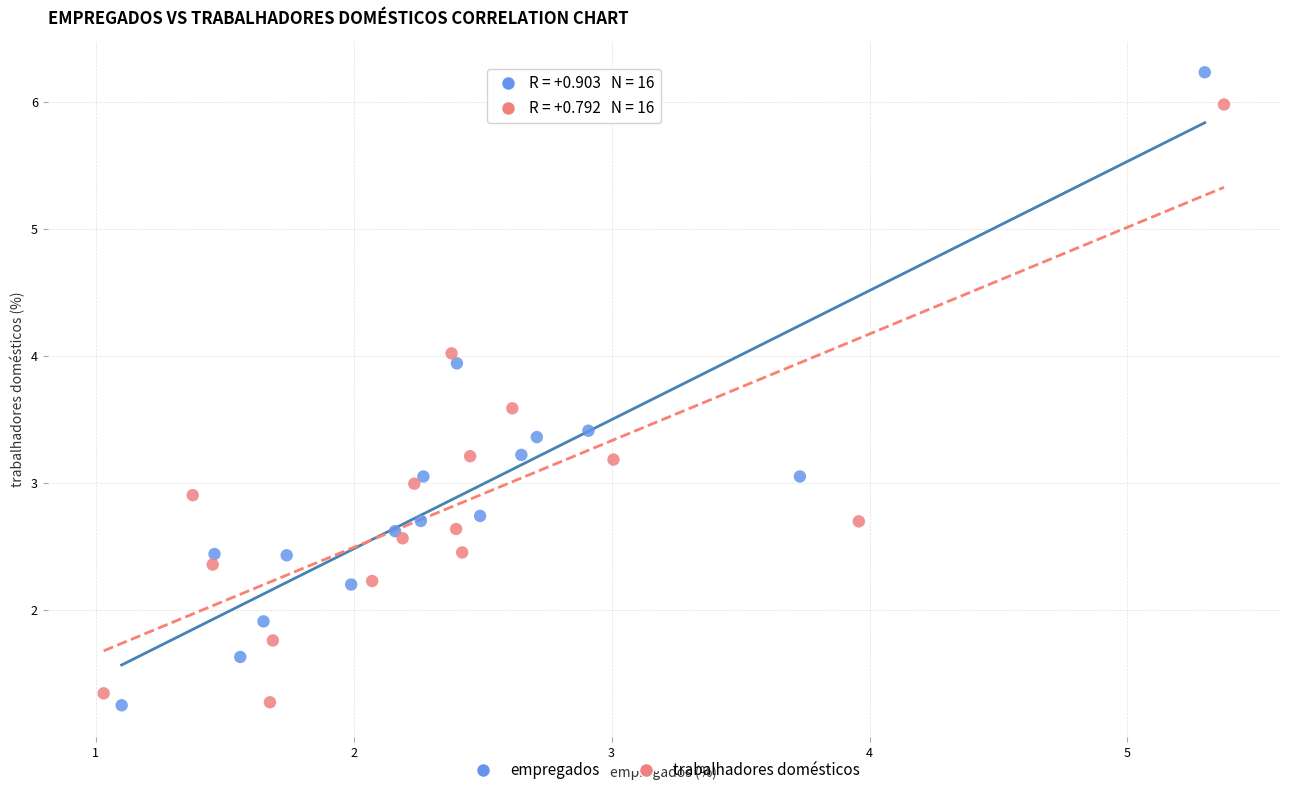

Which series reaches the maximum Y coordinate?

empregados